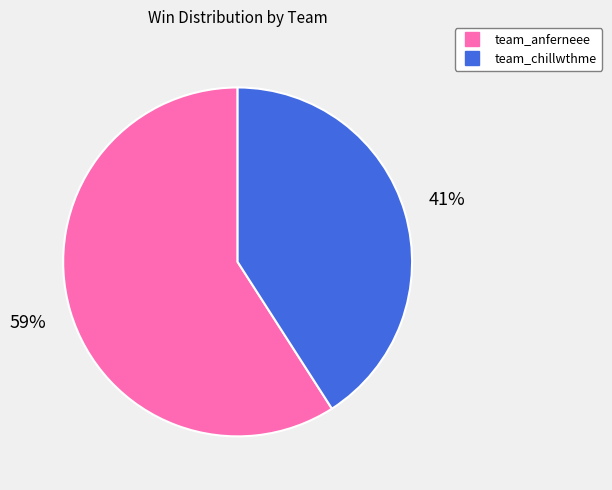

Count the number of slices in the pie.

2